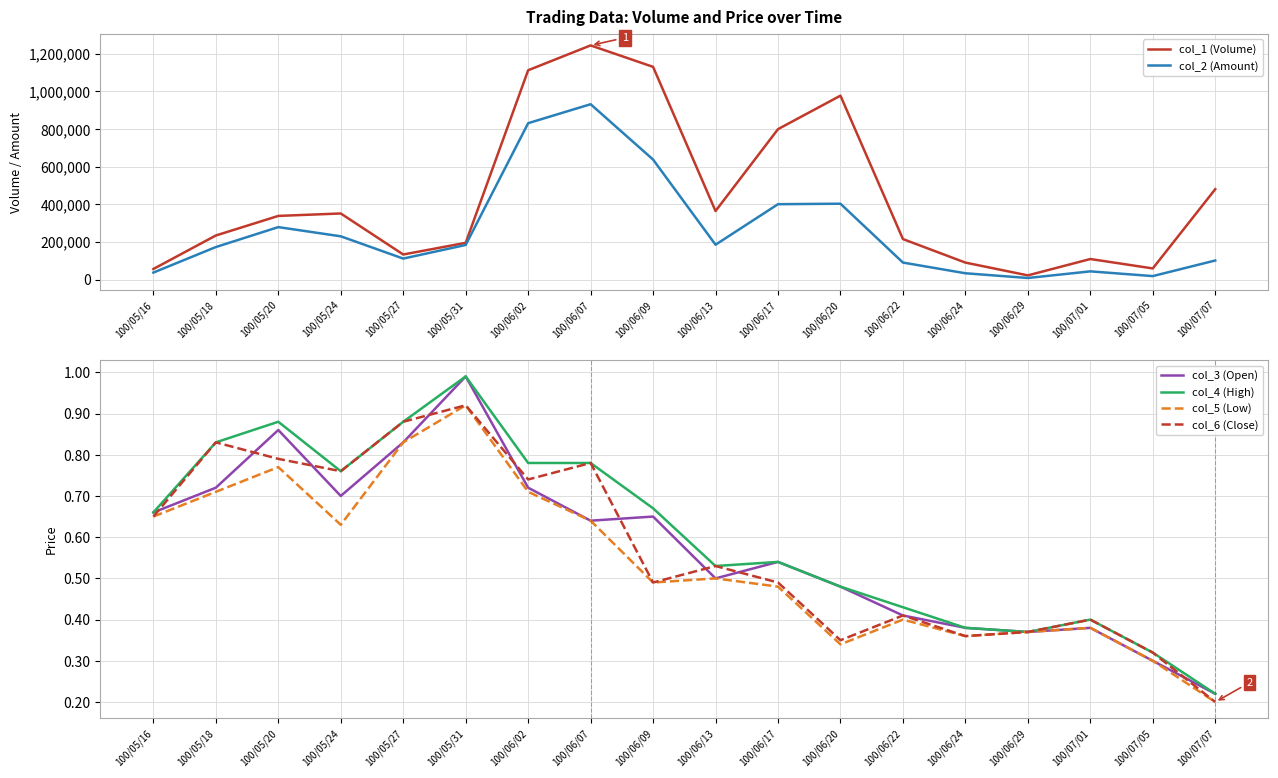

What is the value of the col_2 (Amount) point at the 8th from the left?

931500.0